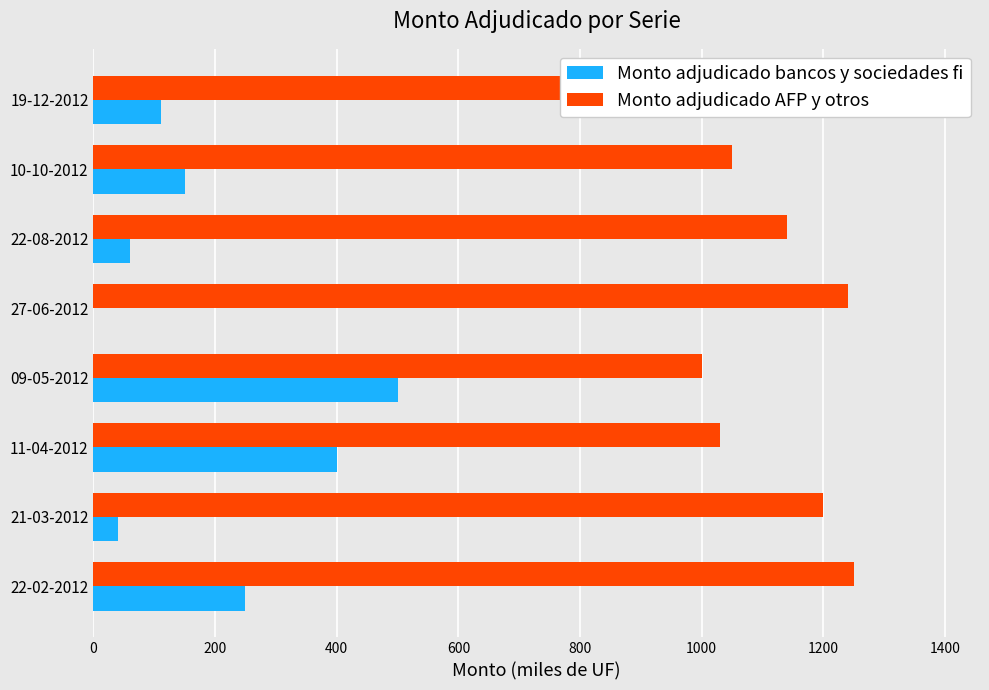

Are the bars horizontal?

Yes